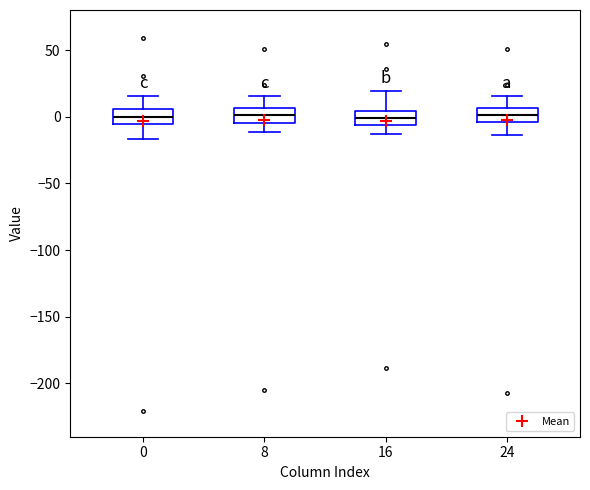

Where does the upper whisker of the box at x = 24 end on the y-axis? The values are not printed on the chart, so give them approximately, as read against the axis.

15